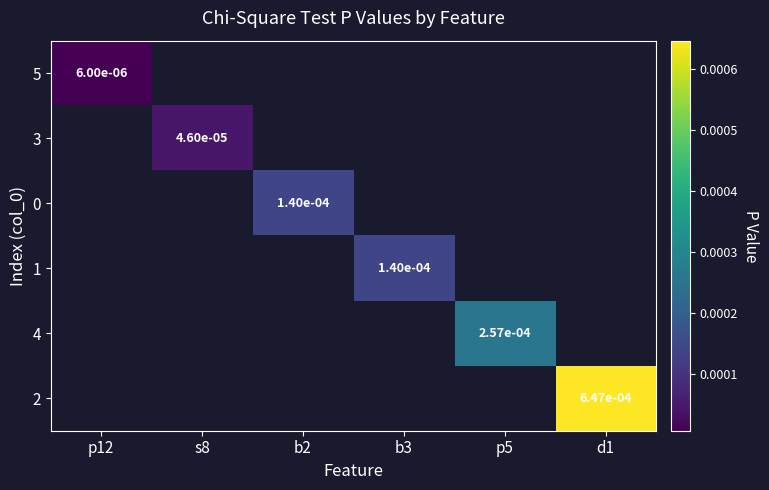

At how many categories does at least one series exceed 719?

6